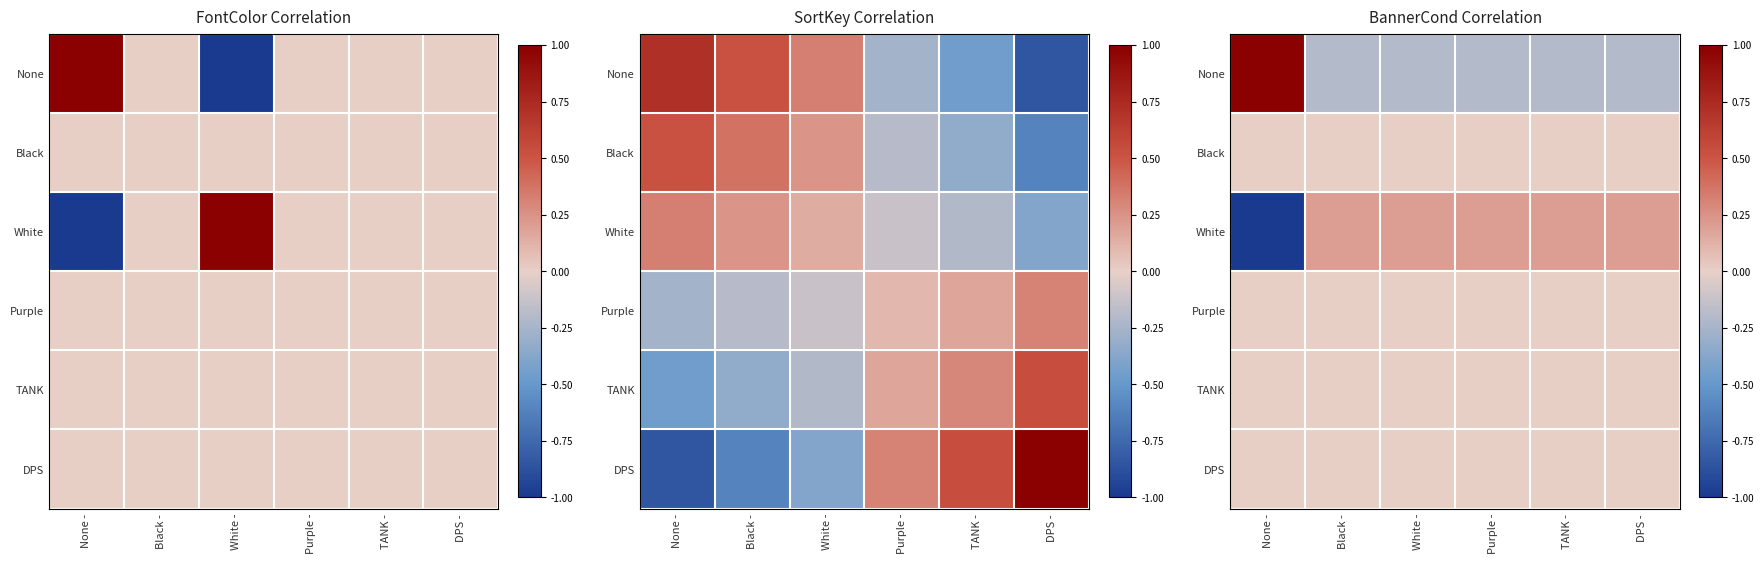

Is the value of TANK at Purple - greater than the value of None at Purple -?

Yes